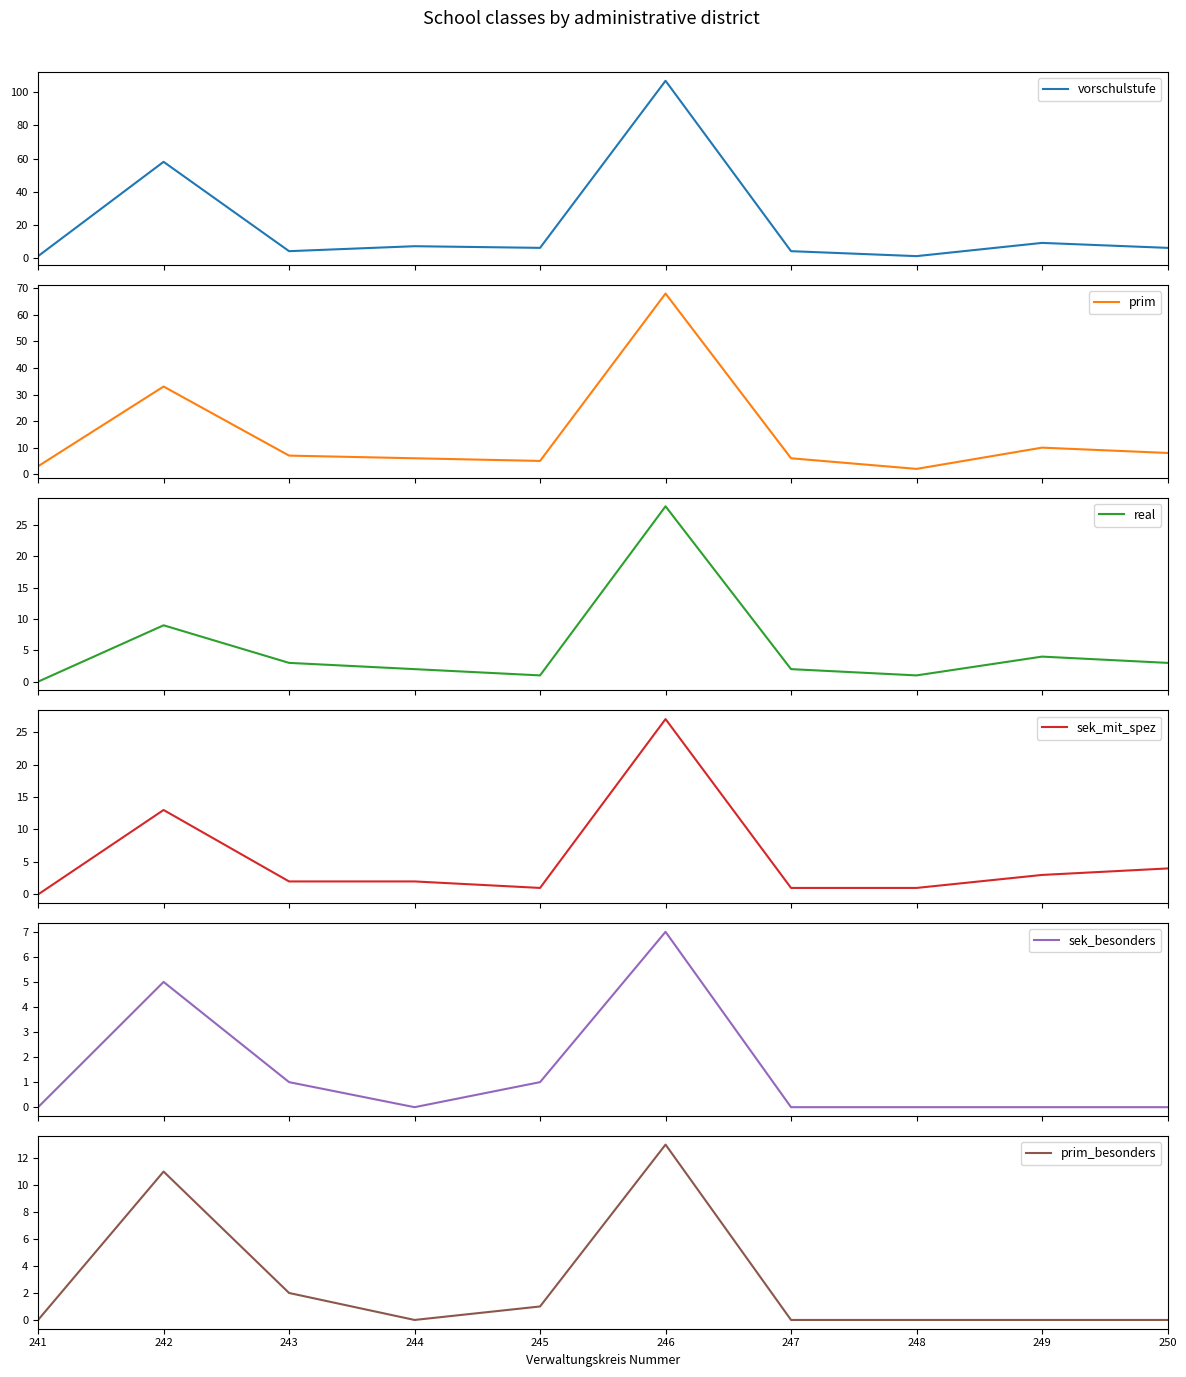

How many distinct data groups are displayed?

6